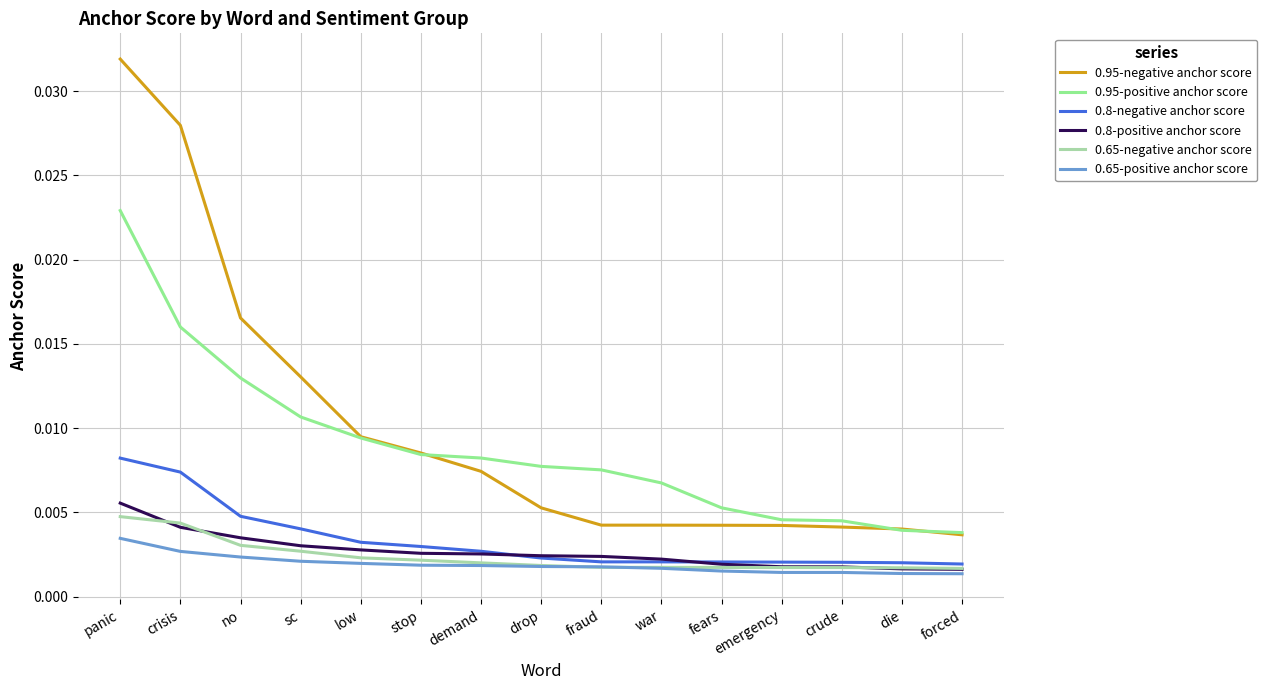

At which category does the chart reach its peak across all series?

panic